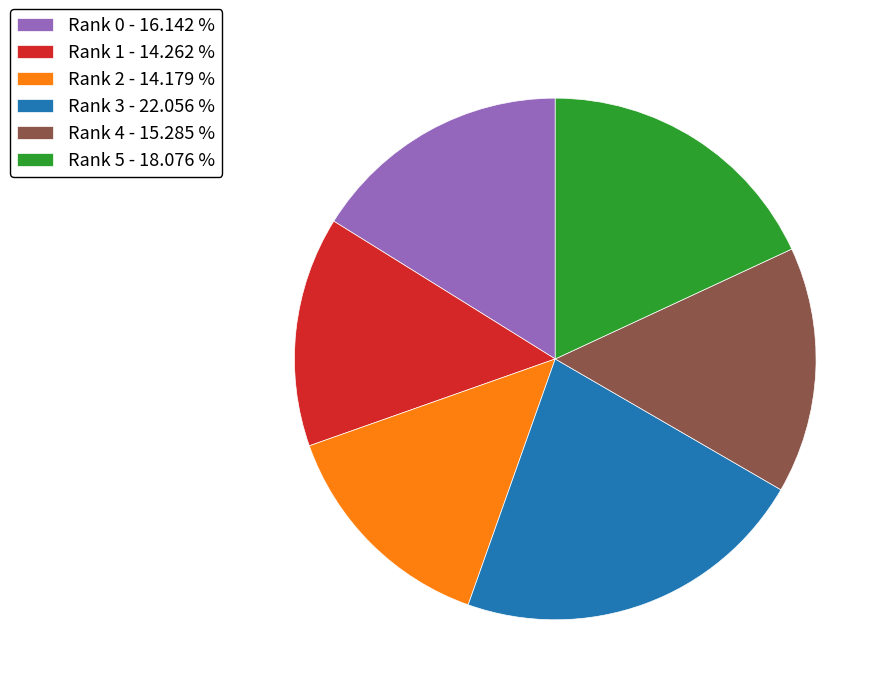

Is the sum of Rank 0 - 16.142 % and Rank 5 - 18.076 % greater than half?

No